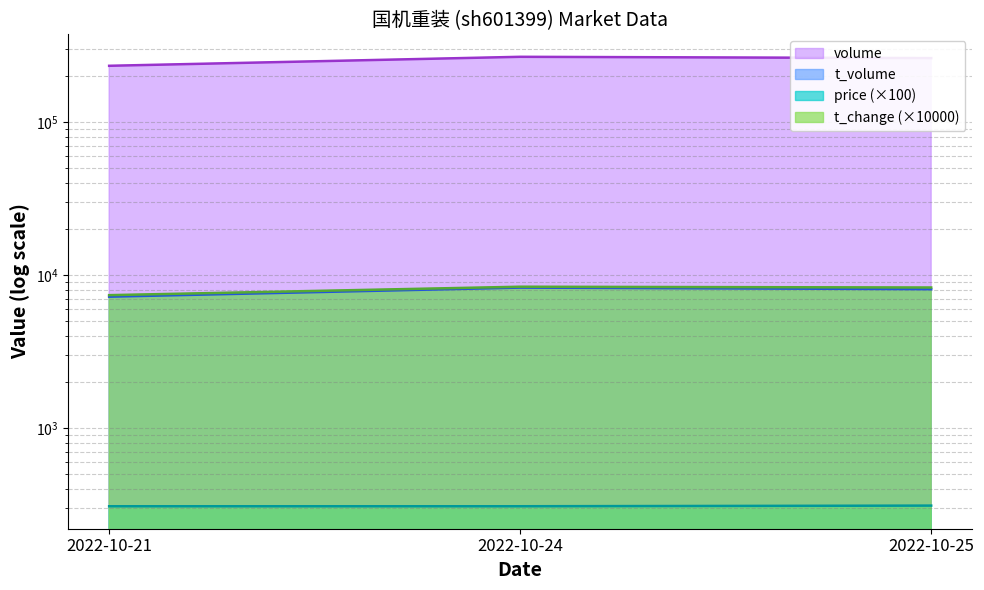

Count the number of categories in the chart.

3